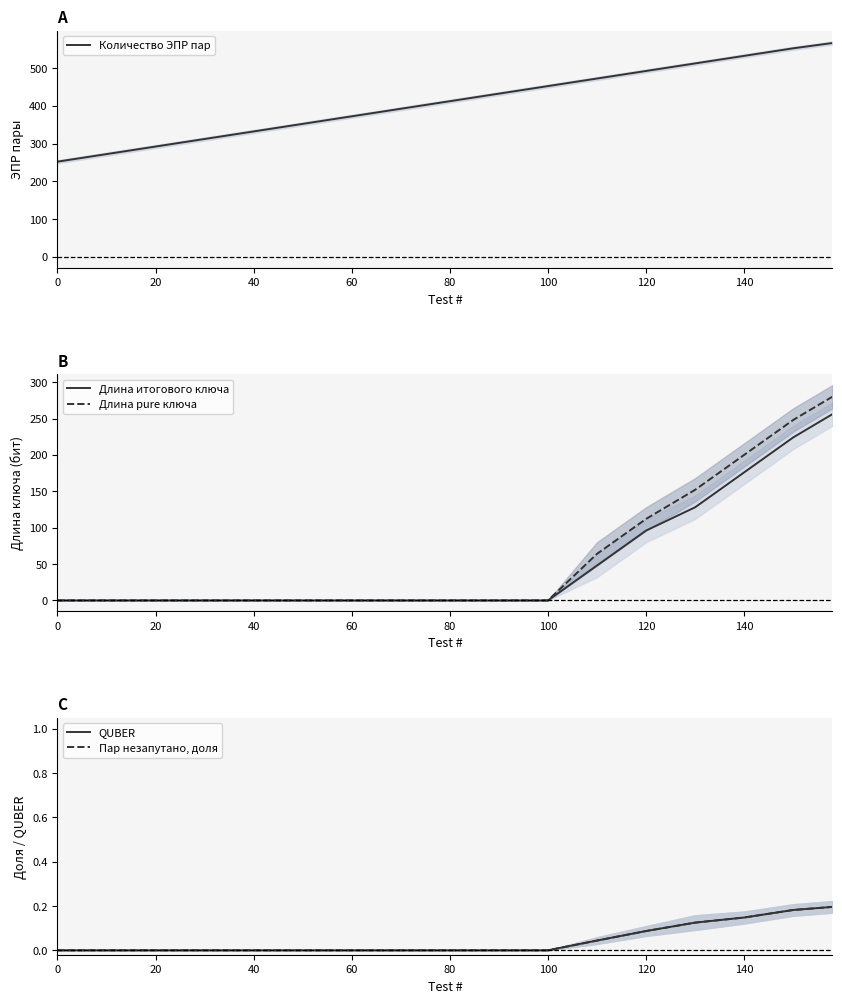

True or false: Длина pure ключа and QUBER cross at least once.

False